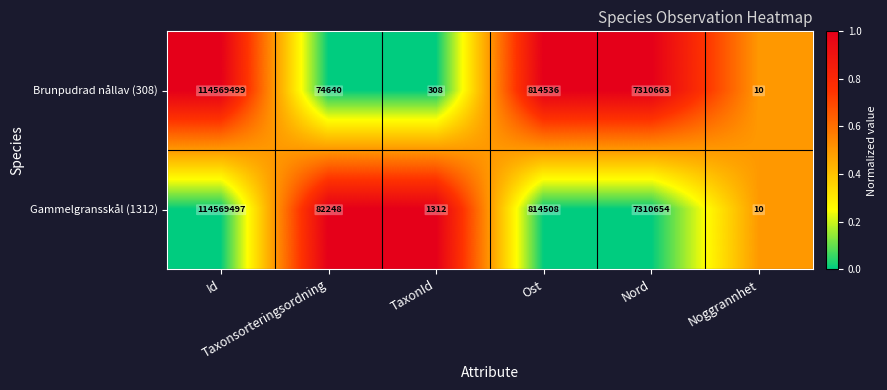

What is the average value of the Brunpudrad nållav (308) series?

20461609